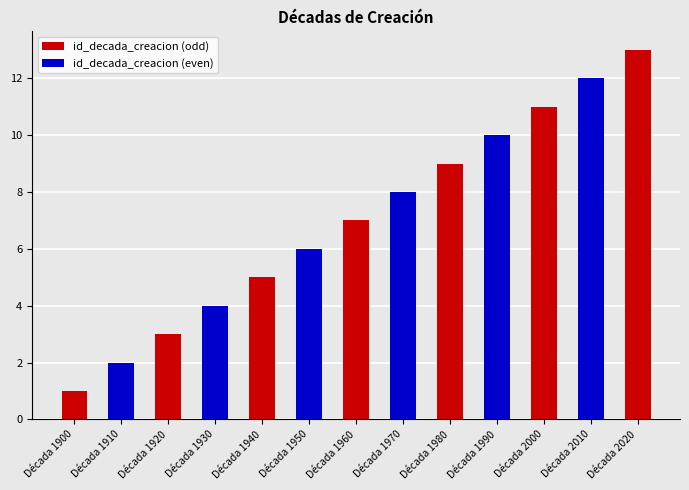

At which label does the data first exceed 7?

Década 1970